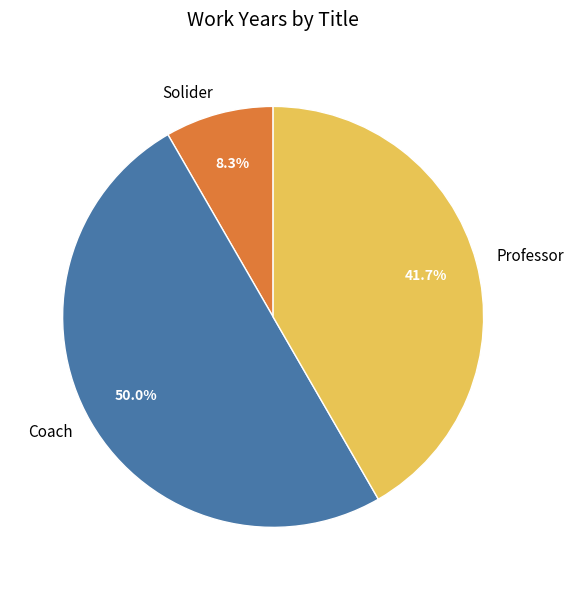

Combined, what portion of the pie is Professor and Coach?

91.7%